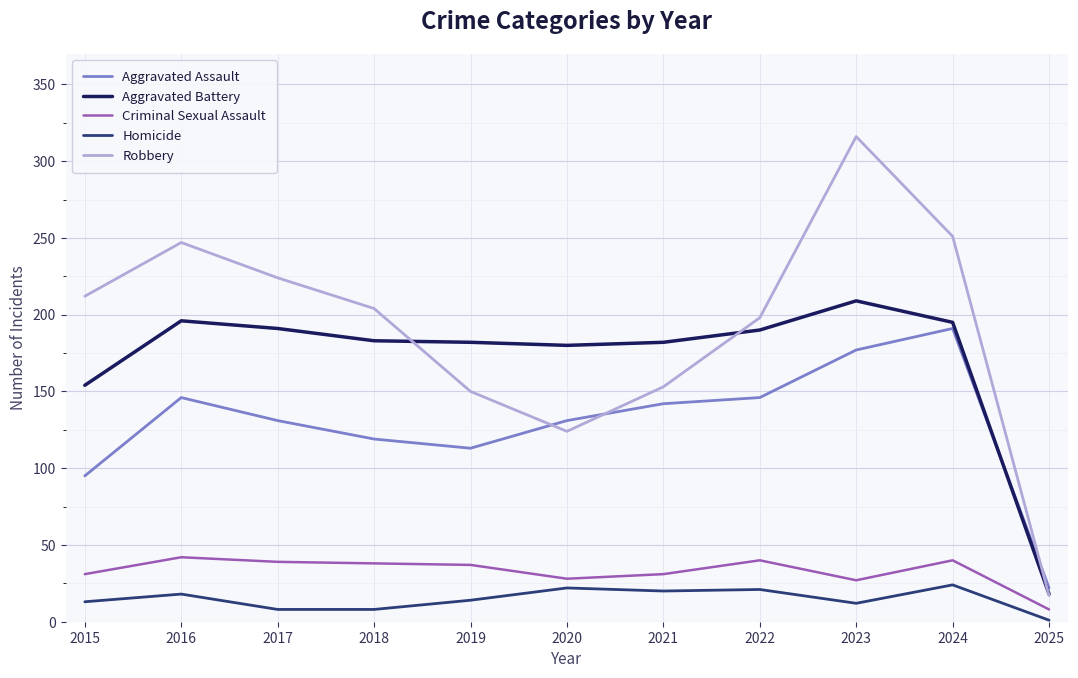

What is the highest value of the Aggravated Battery series?

209